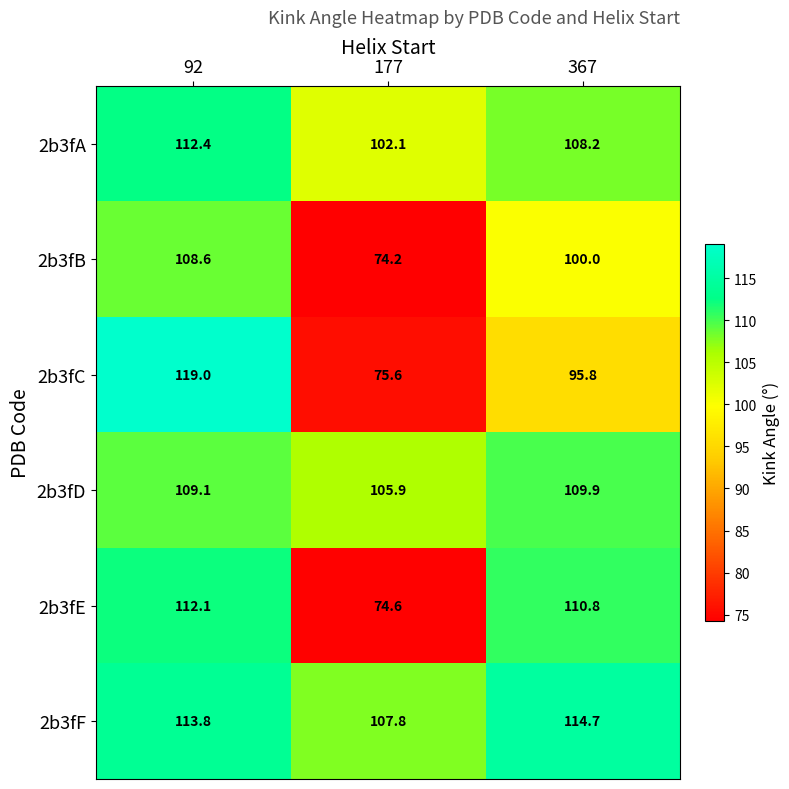

At which category is the sum across all series the highest?

92